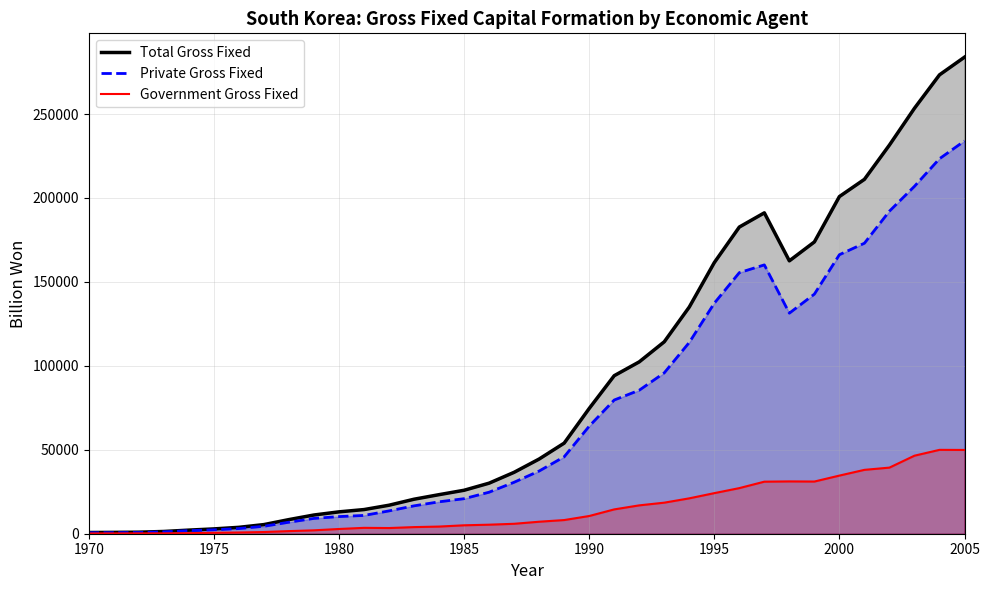

What is the maximum value shown in the chart?

283858.8